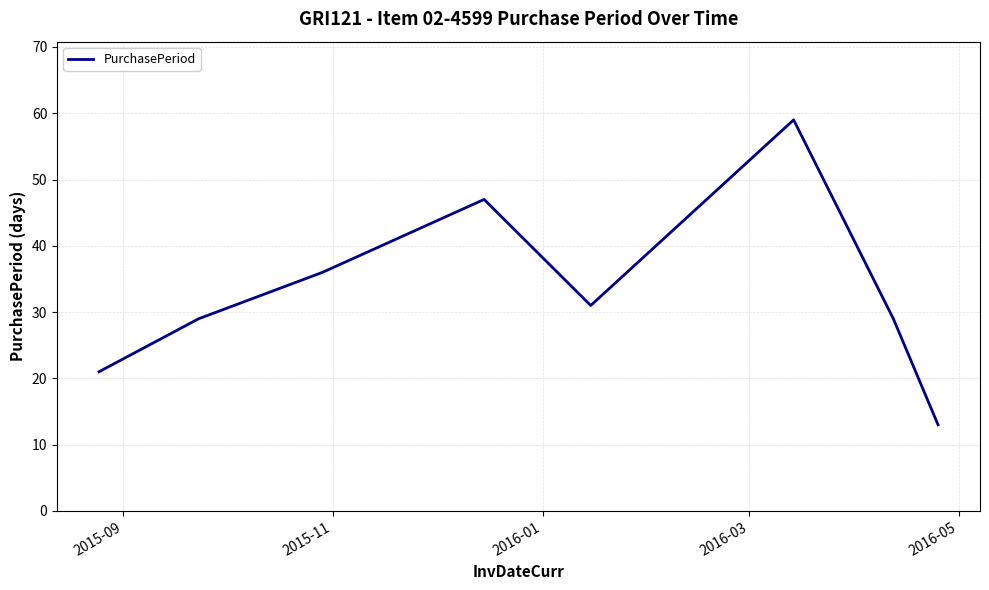

How many interior local valleys (lower than both neighbors) does the data have?

1